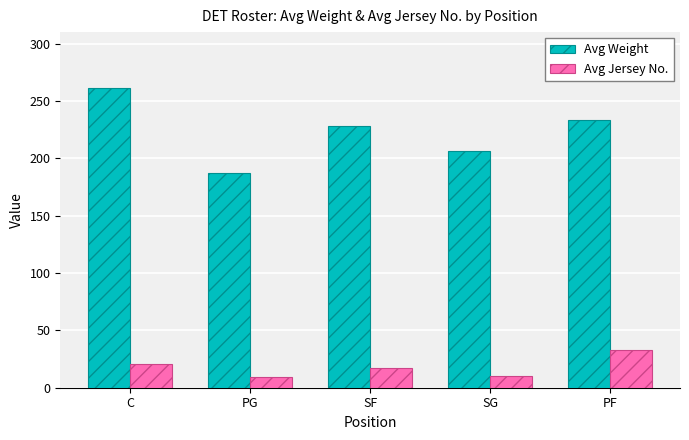

What are all the series names shown in the legend?

Avg Weight, Avg Jersey No.